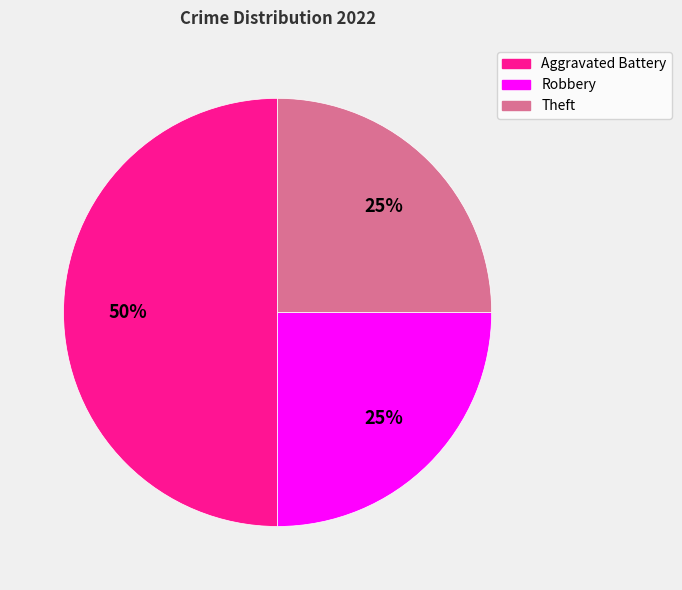

How many slices are in this pie chart?

3